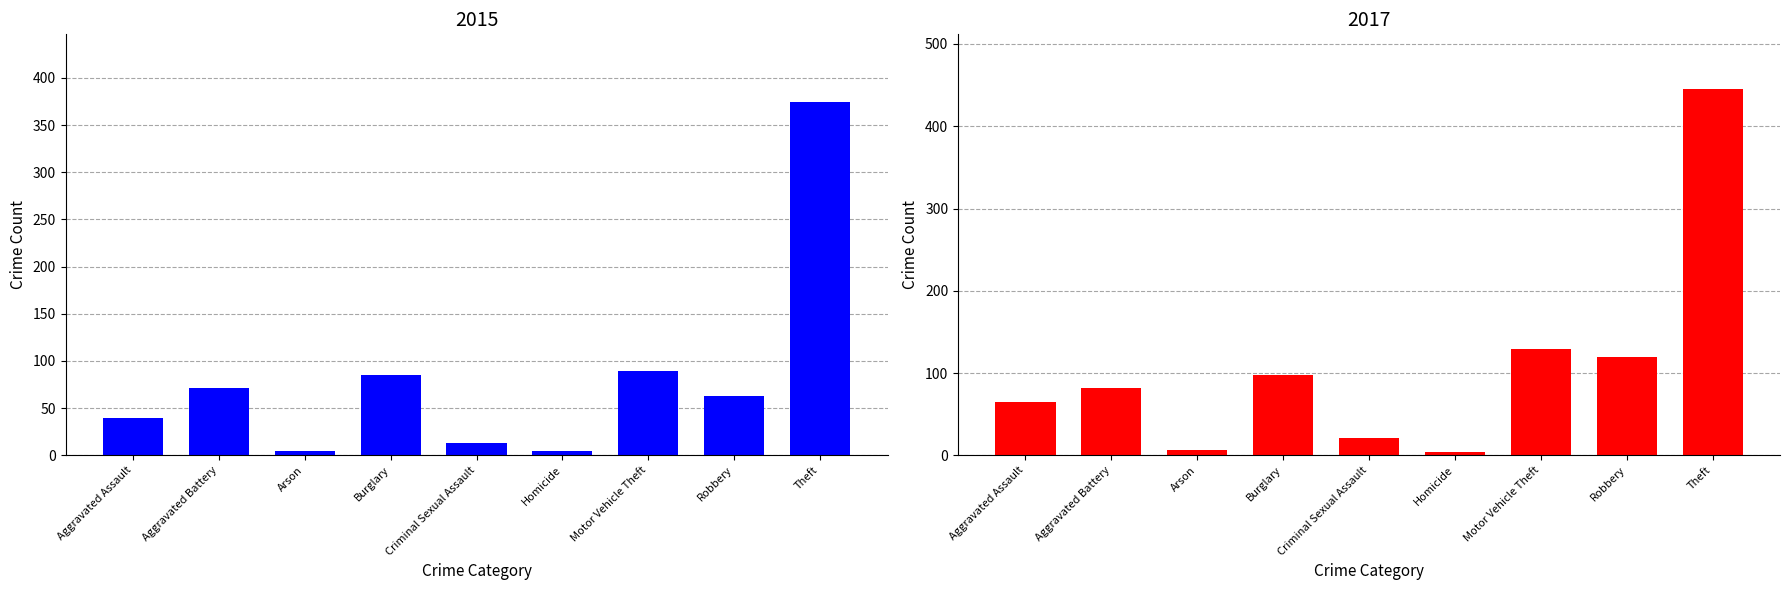

What is the difference between the maximum and minimum values in the 2017 series?

441